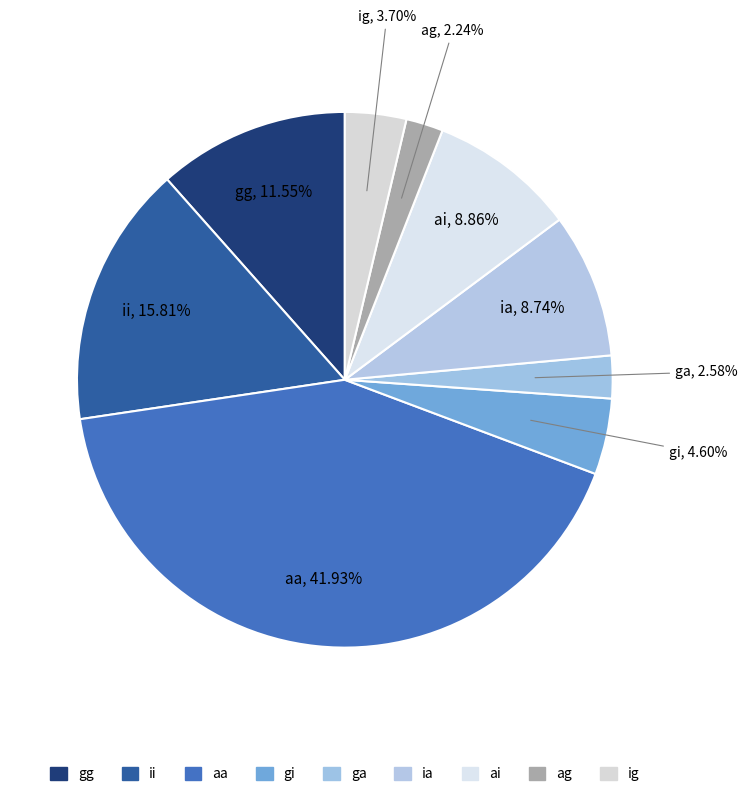

To the nearest percent, what is the difference between the ia and gi slice percentages?

4%